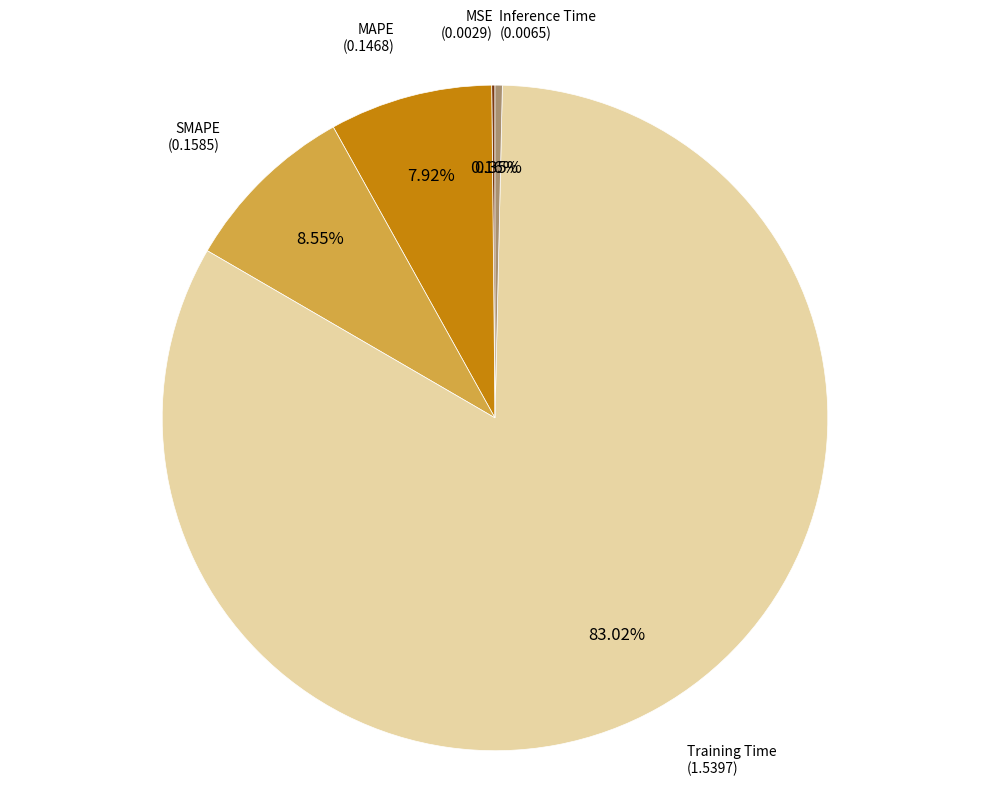

Is there a majority slice in this chart?

Yes